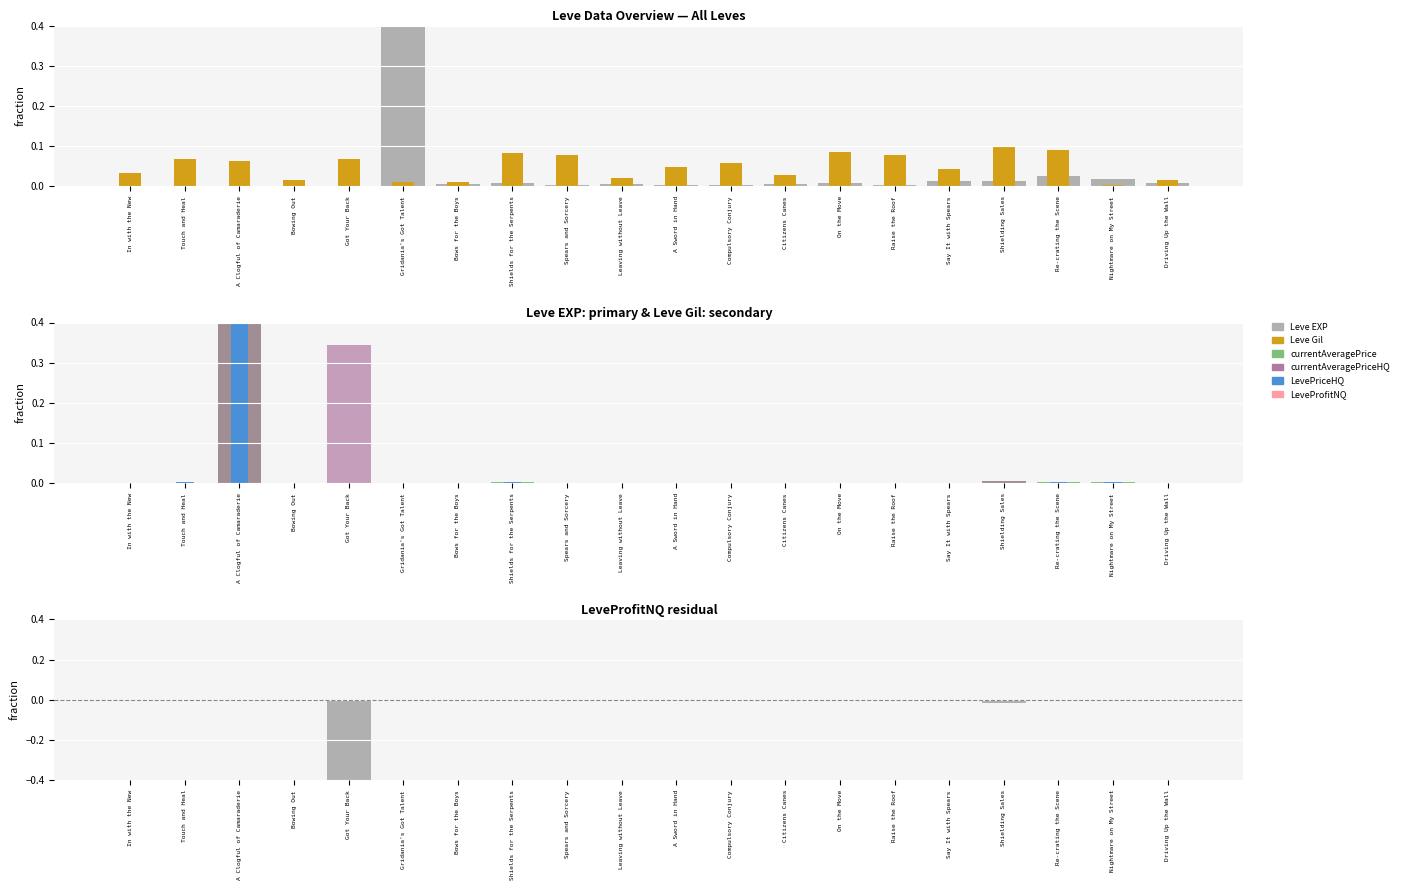

How many distinct data groups are displayed?

6